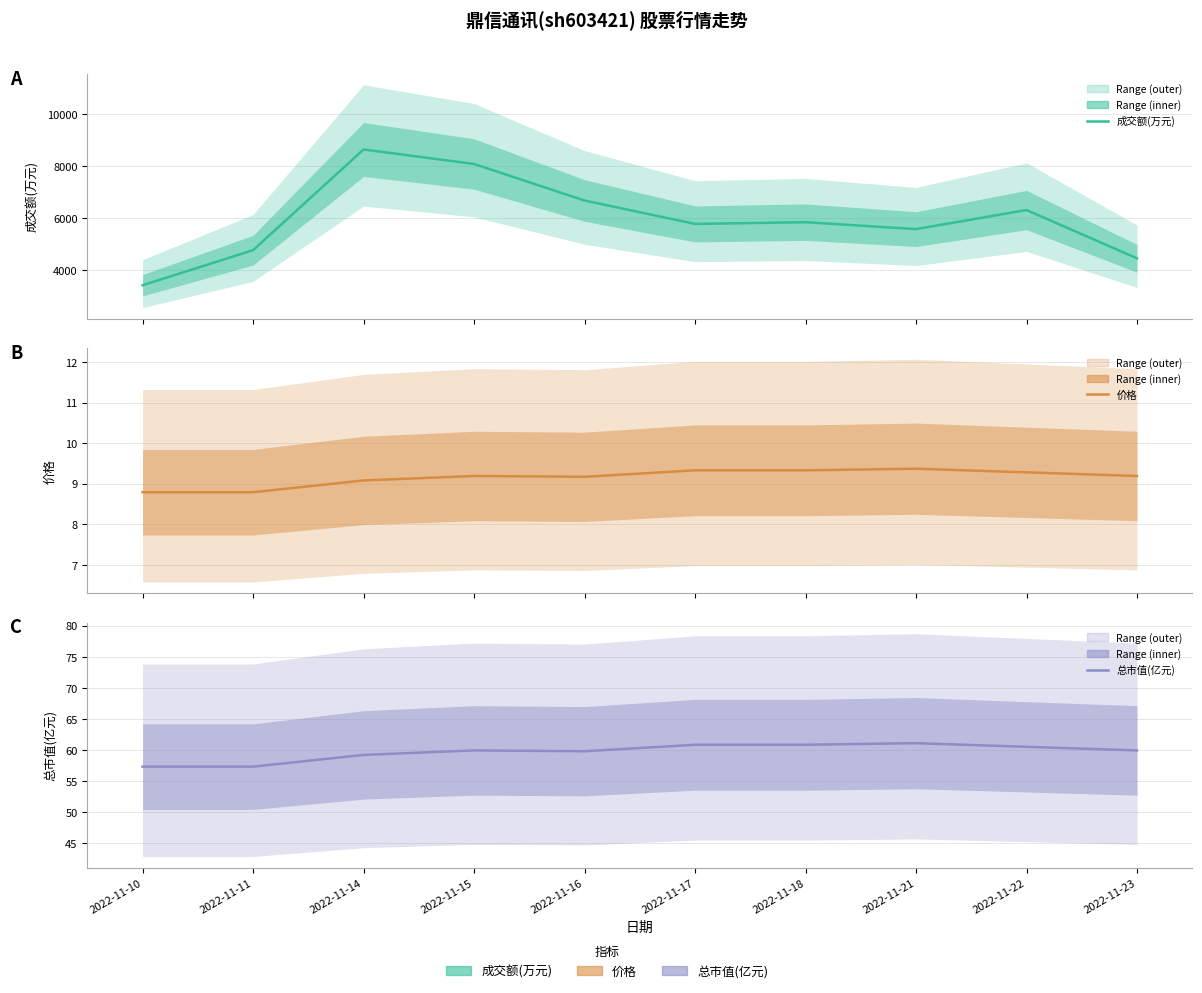

True or false: 成交额(万元) (center) has a value of 1945.7 at 2022-11-22.

False